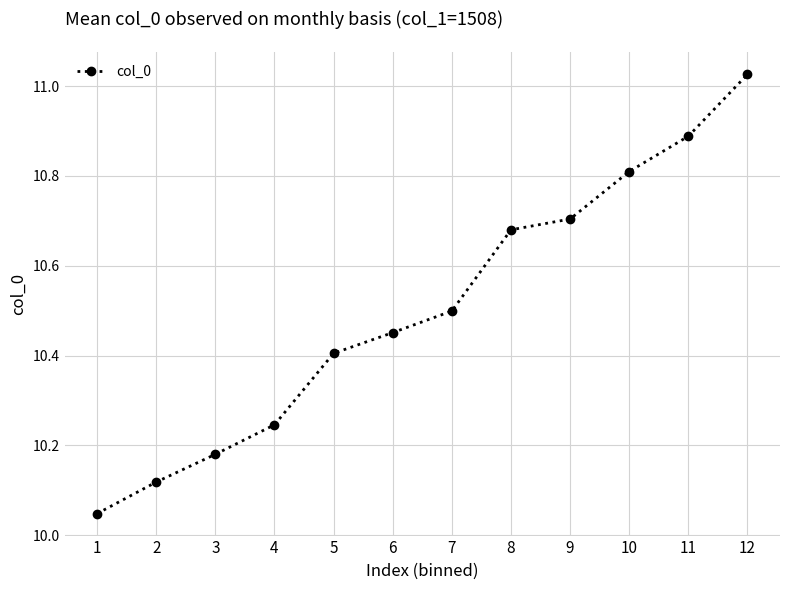

True or false: the data has more than 1 interior local peaks.

False